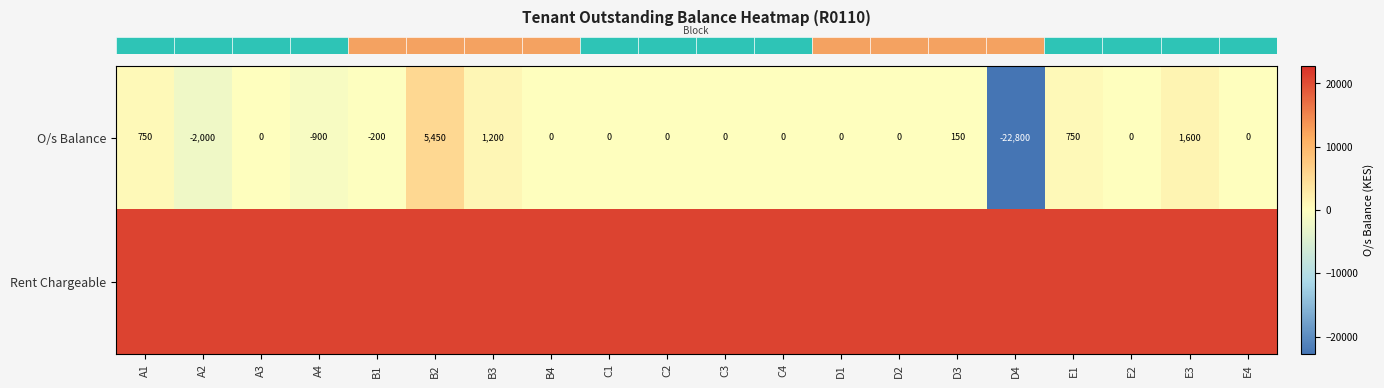

Reading left to right, transcribe all the data shown in this chart.

row_0: 750	-2000	0	-900	-200	5450	1200	0	0	0	0	0	0	0	150	-22800	750	0	1600	0
row_1: 21000	21000	21000	21000	21000	21000	21000	21000	21000	21000	21000	21000	21000	21000	21000	21000	21000	21000	21000	21000